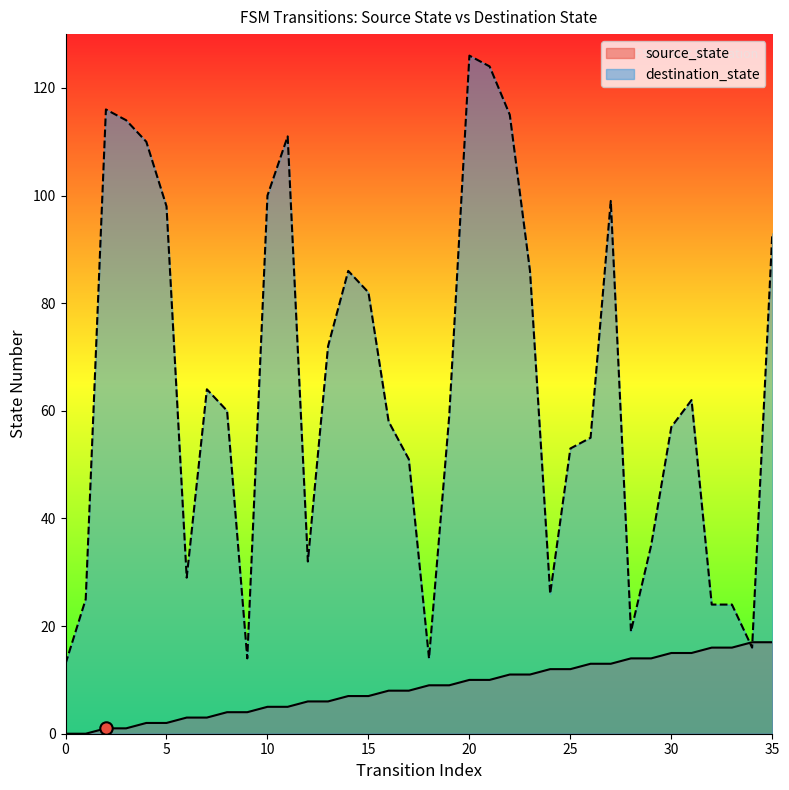

Which series reaches the maximum Y coordinate?

destination_state